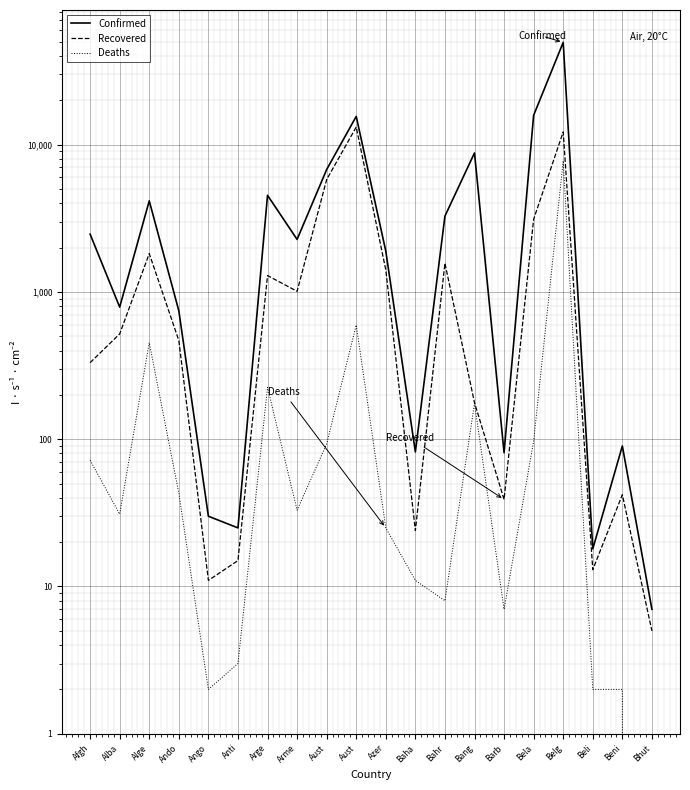

What is the label of the 17th point from the right?

Ando